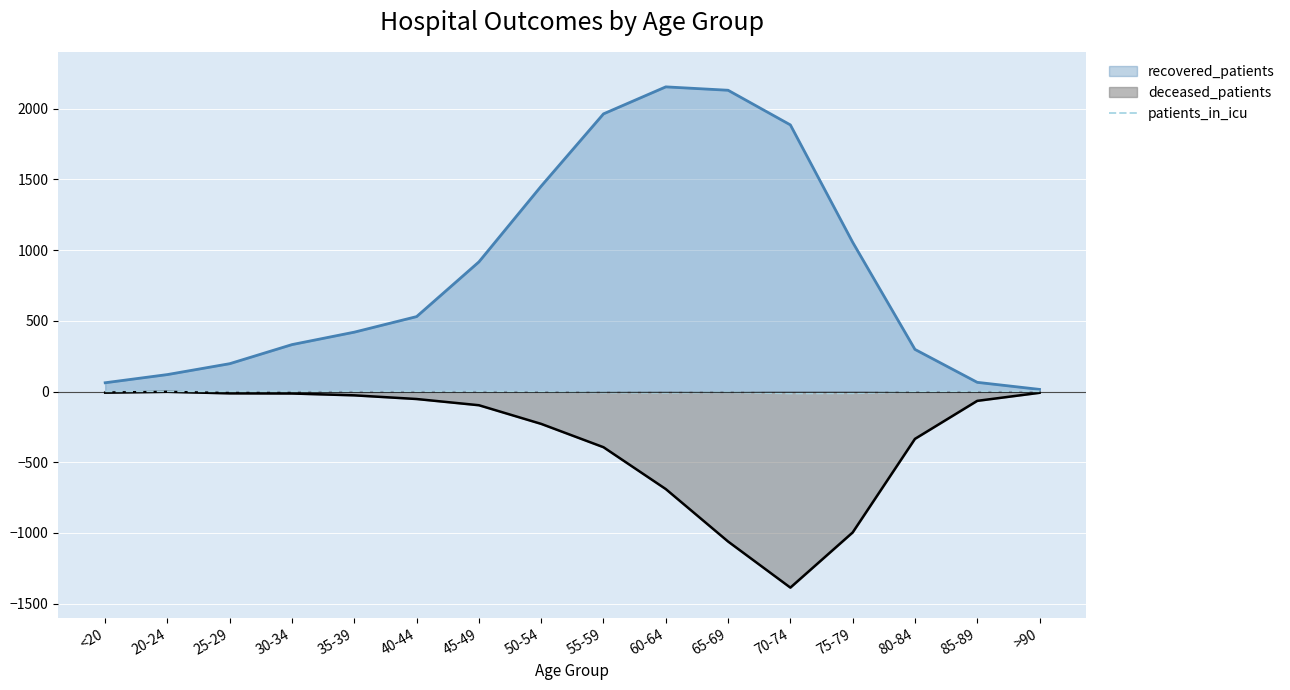

What is the smallest value displayed?

-1387